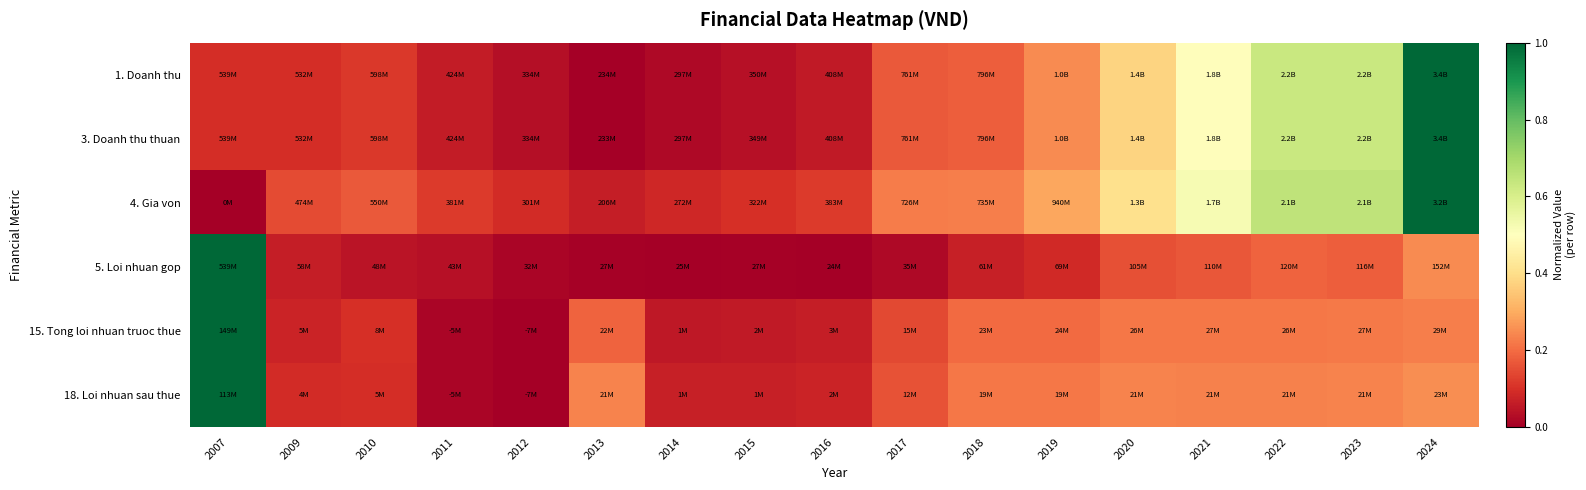

Reading left to right, what are all the values shown in this chart?

1. Doanh thu: 2007=0.1	2009=0.1	2010=0.1	2011=0.1	2012=0.0	2013=0.0	2014=0.0	2015=0.0	2016=0.1	2017=0.2	2018=0.2	2019=0.2	2020=0.4	2021=0.5	2022=0.6	2023=0.6	2024=1.0
3. Doanh thu thuan: 2007=0.1	2009=0.1	2010=0.1	2011=0.1	2012=0.0	2013=0.0	2014=0.0	2015=0.0	2016=0.1	2017=0.2	2018=0.2	2019=0.2	2020=0.4	2021=0.5	2022=0.6	2023=0.6	2024=1.0
4. Gia von: 2007=0.0	2009=0.1	2010=0.2	2011=0.1	2012=0.1	2013=0.1	2014=0.1	2015=0.1	2016=0.1	2017=0.2	2018=0.2	2019=0.3	2020=0.4	2021=0.5	2022=0.7	2023=0.7	2024=1.0
5. Loi nhuan gop: 2007=1.0	2009=0.1	2010=0.0	2011=0.0	2012=0.0	2013=0.0	2014=0.0	2015=0.0	2016=0.0	2017=0.0	2018=0.1	2019=0.1	2020=0.2	2021=0.2	2022=0.2	2023=0.2	2024=0.2
15. Tong loi nhuan truoc thue: 2007=1.0	2009=0.1	2010=0.1	2011=0.0	2012=0.0	2013=0.2	2014=0.1	2015=0.1	2016=0.1	2017=0.1	2018=0.2	2019=0.2	2020=0.2	2021=0.2	2022=0.2	2023=0.2	2024=0.2
18. Loi nhuan sau thue: 2007=1.0	2009=0.1	2010=0.1	2011=0.0	2012=0.0	2013=0.2	2014=0.1	2015=0.1	2016=0.1	2017=0.2	2018=0.2	2019=0.2	2020=0.2	2021=0.2	2022=0.2	2023=0.2	2024=0.3